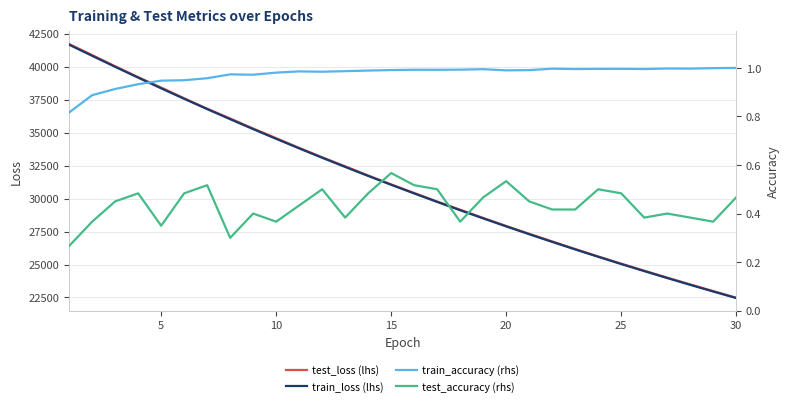

Which series has the largest total across all categories?

test_loss